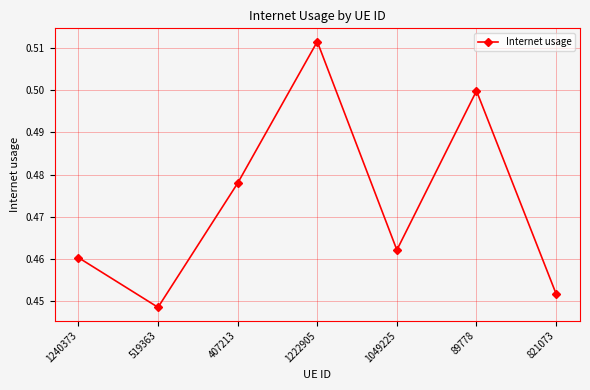

Between 89778 and 519363, which is larger?

89778